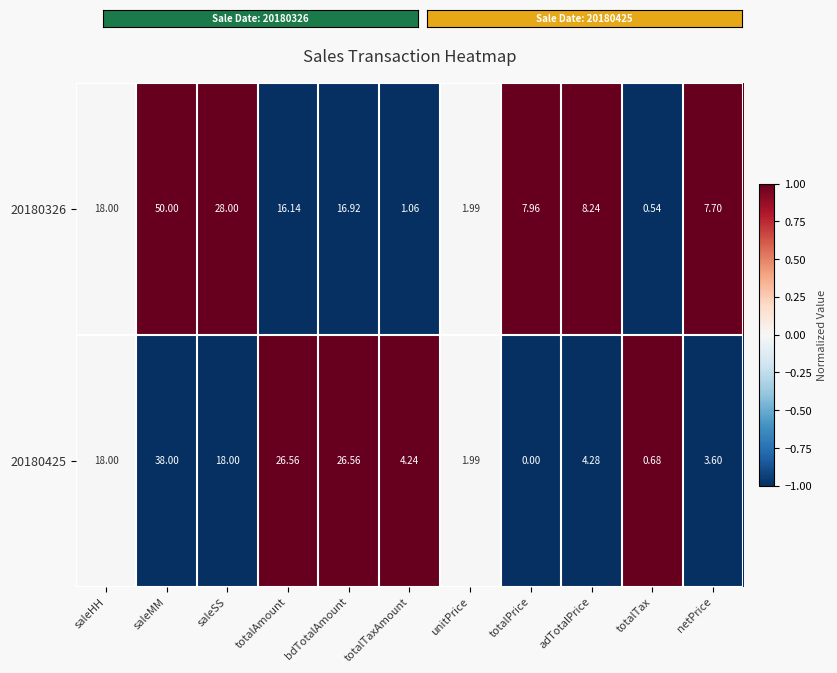

How many data points in 20180326 are less than 8?

5